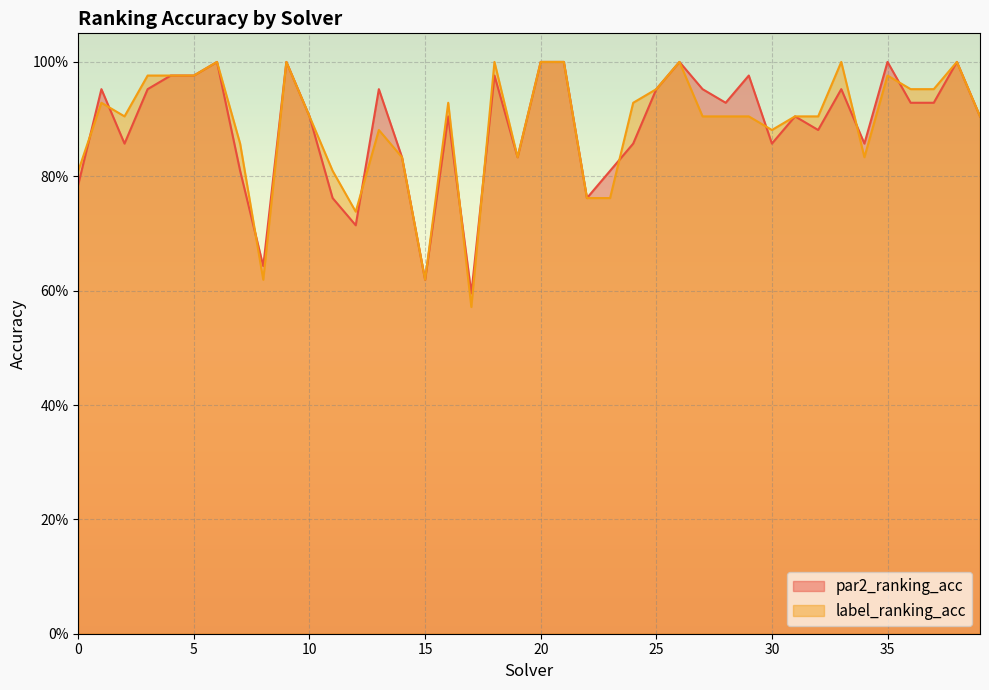

What is the approximate value of label_ranking_acc at 2?

0.9